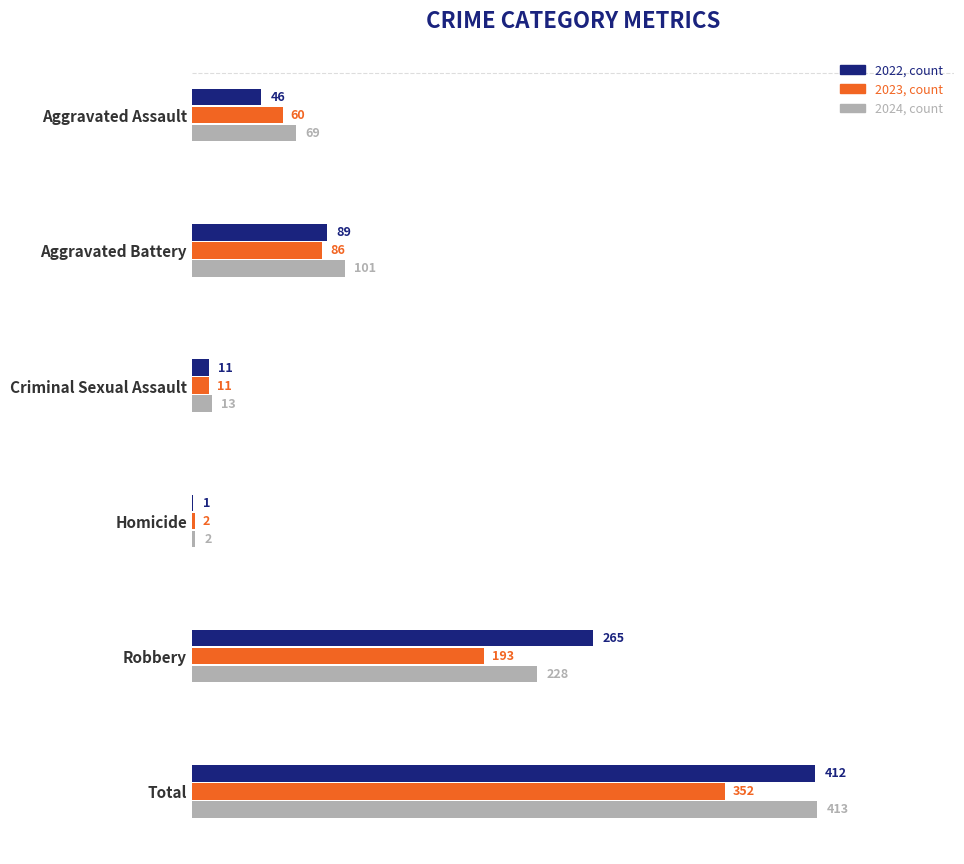

How many categories are shown in the chart?

6